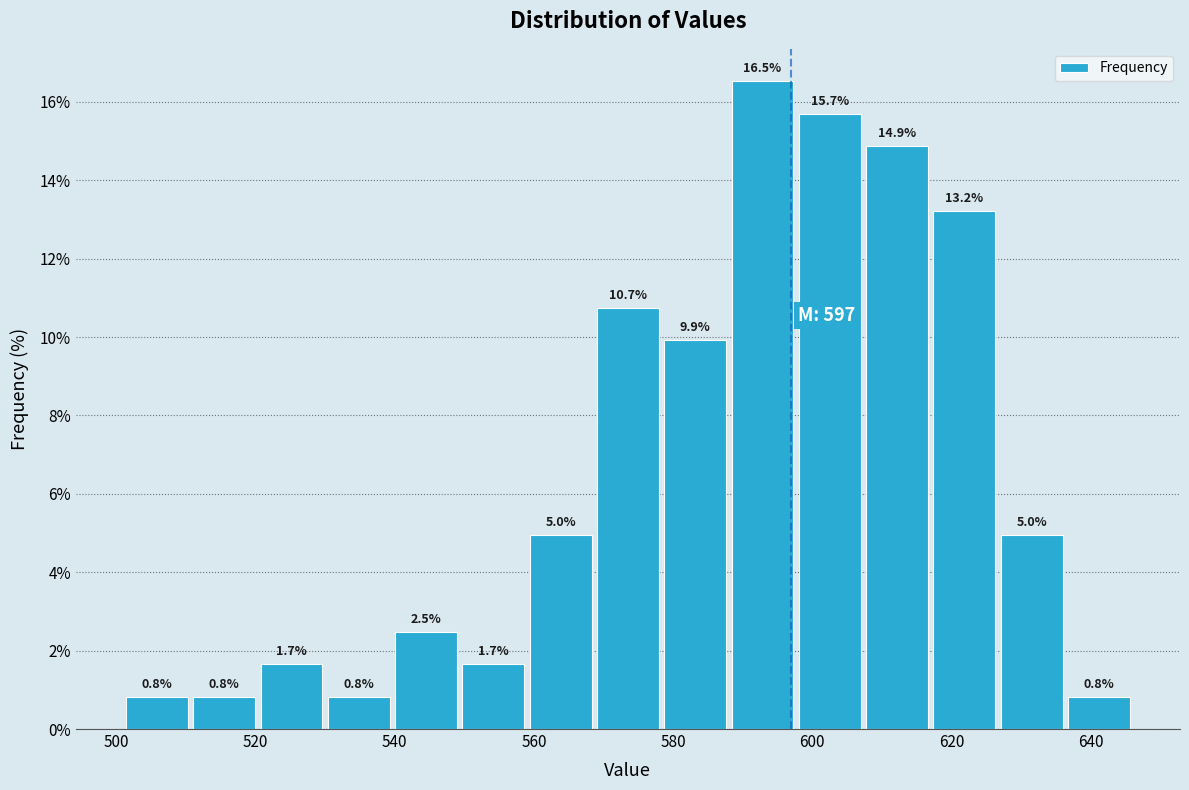

Over which range of the x-axis is the bar tallest?

588 to 598